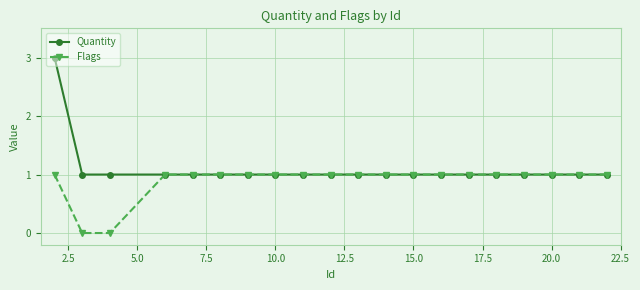

What is the value of the Flags point at the 4th from the left?

1